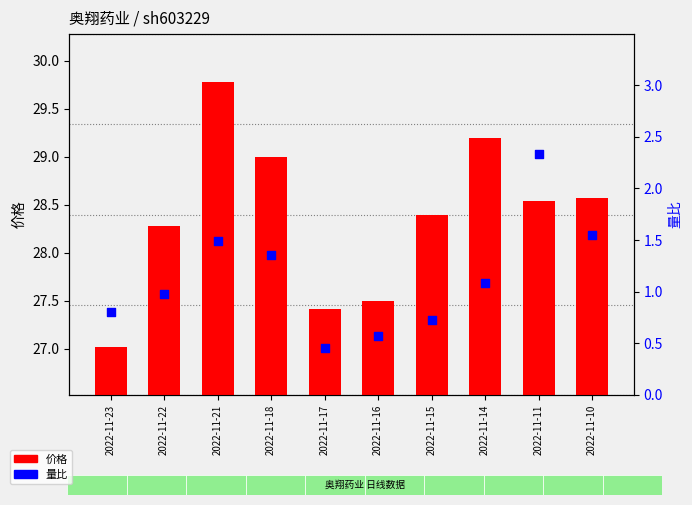

Is the value of 量比 at 2022-11-11 greater than the value of 价格 at 2022-11-18?

No